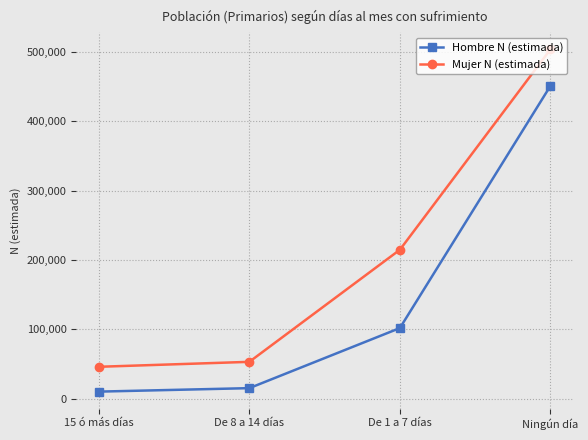

Reading left to right, what are all the values shown in this chart?

Hombre N (estimada): 10195	15205	101826	450962
Mujer N (estimada): 45992	53127	214697	503616